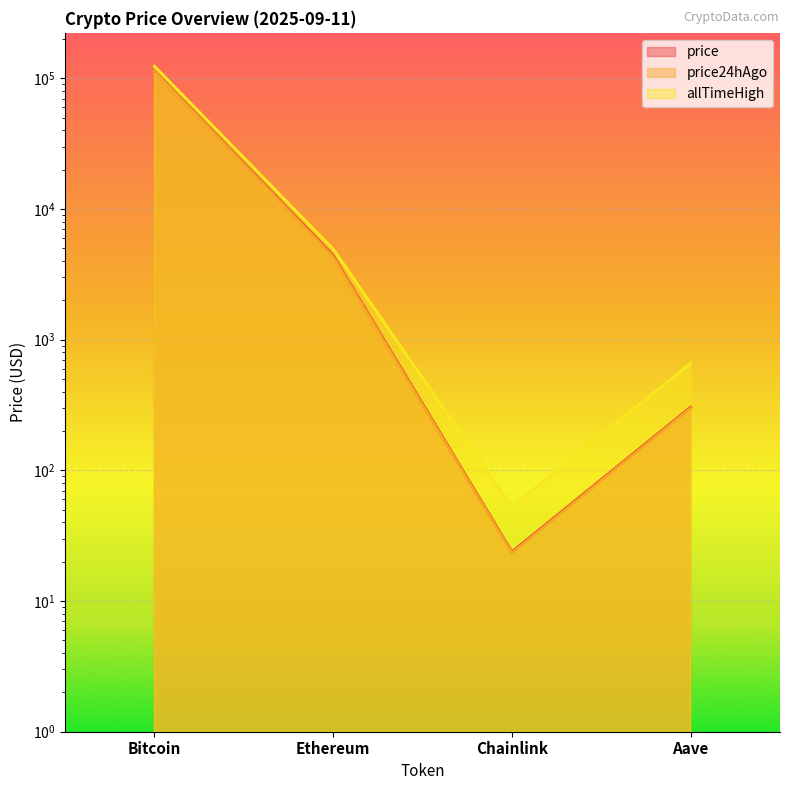

What is the value of the price point at the 4th from the left?

304.6